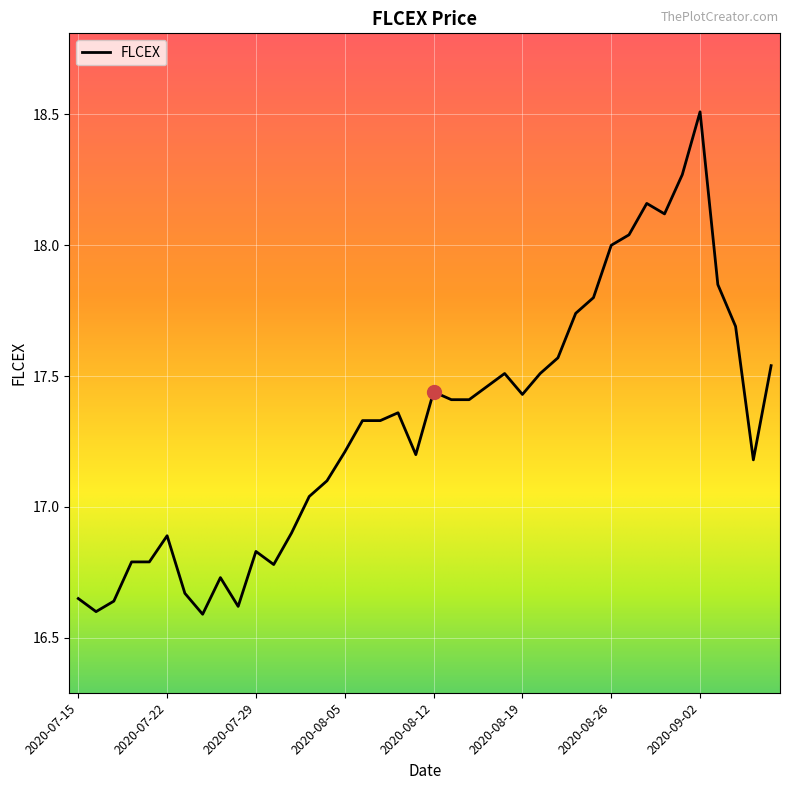

What is the difference between the maximum and minimum values?

1.9